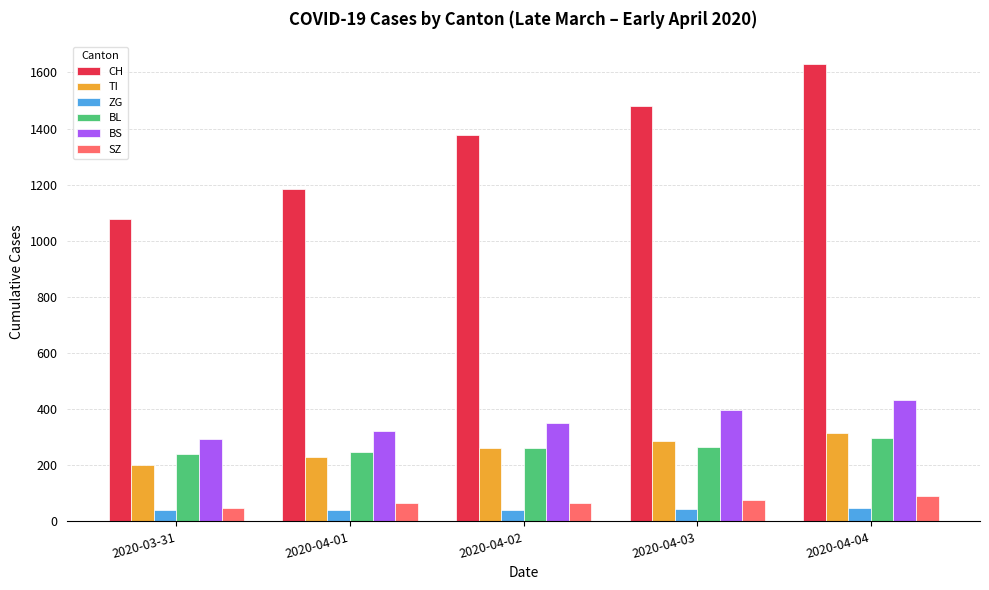

The CH series shows 1183 at 2020-04-01. True or false?

True